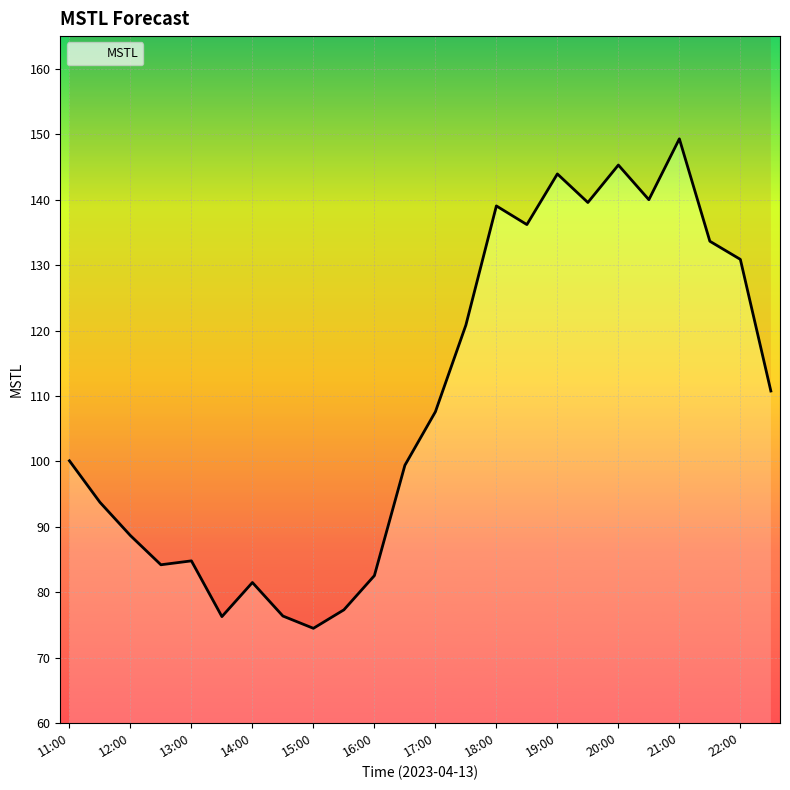

What position from the right is 11:30?

23